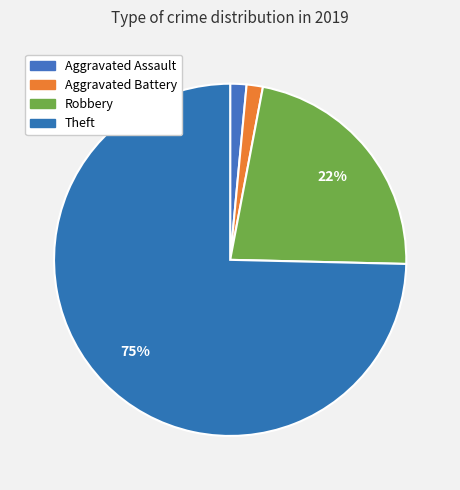

To the nearest percent, what portion does Robbery represent?

22%